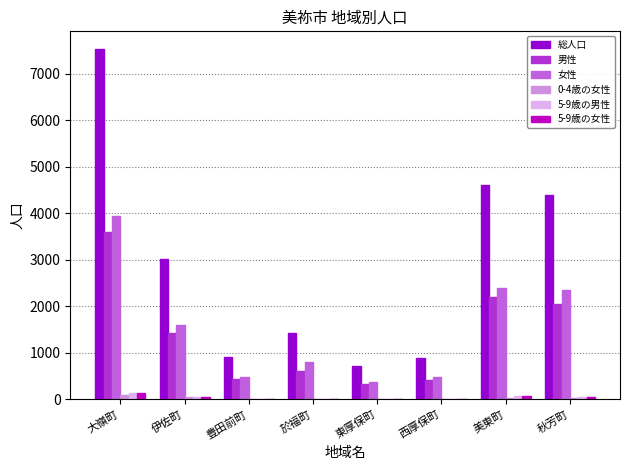

How many groups of bars are there?

8